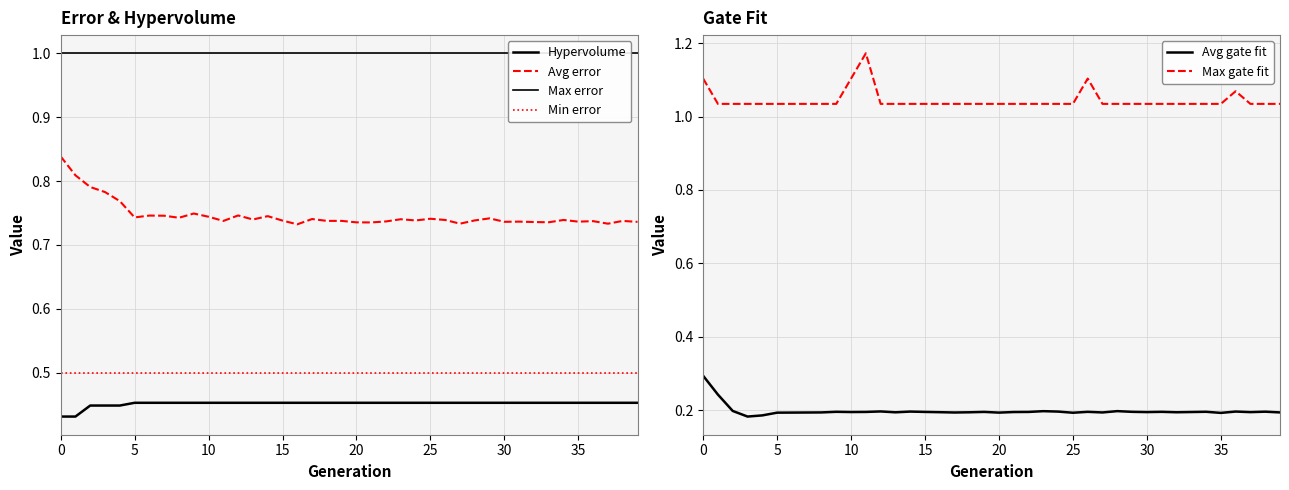

The Max gate fit series shows 1.1 at 0. True or false?

True